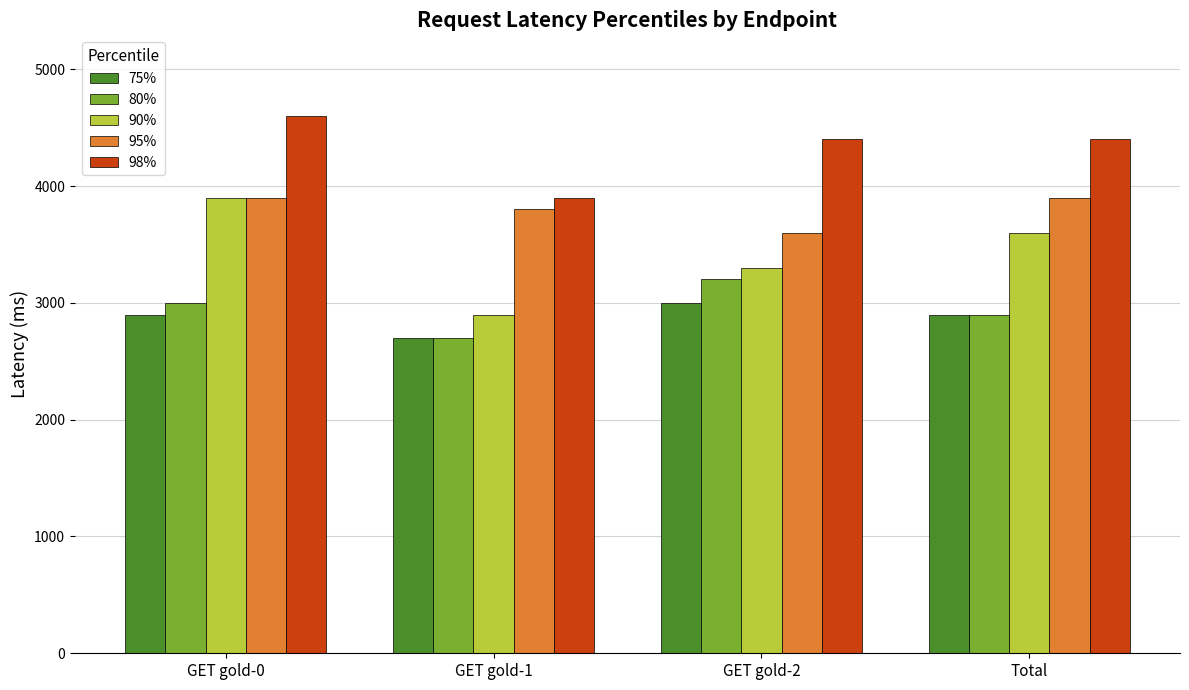

At how many categories does at least one series exceed 2835?

4